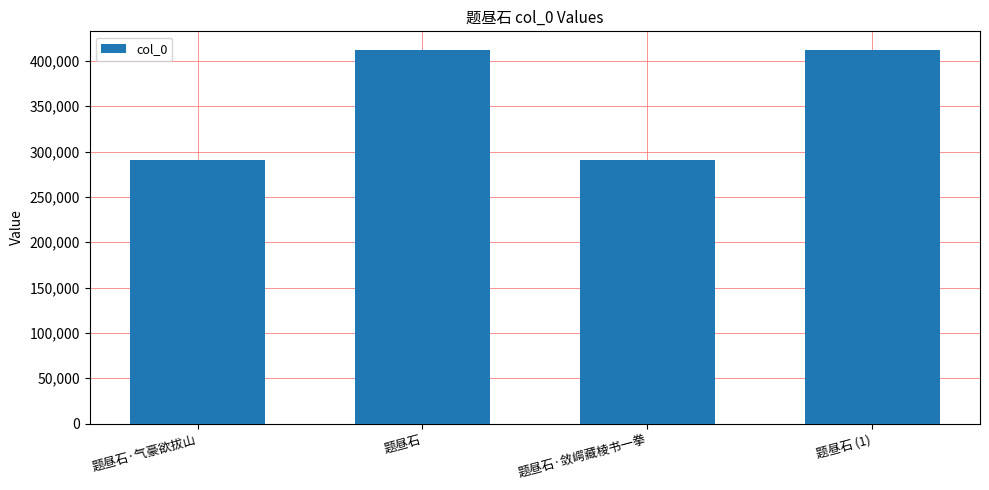

What is the value of the 4th bar from the left?

411962